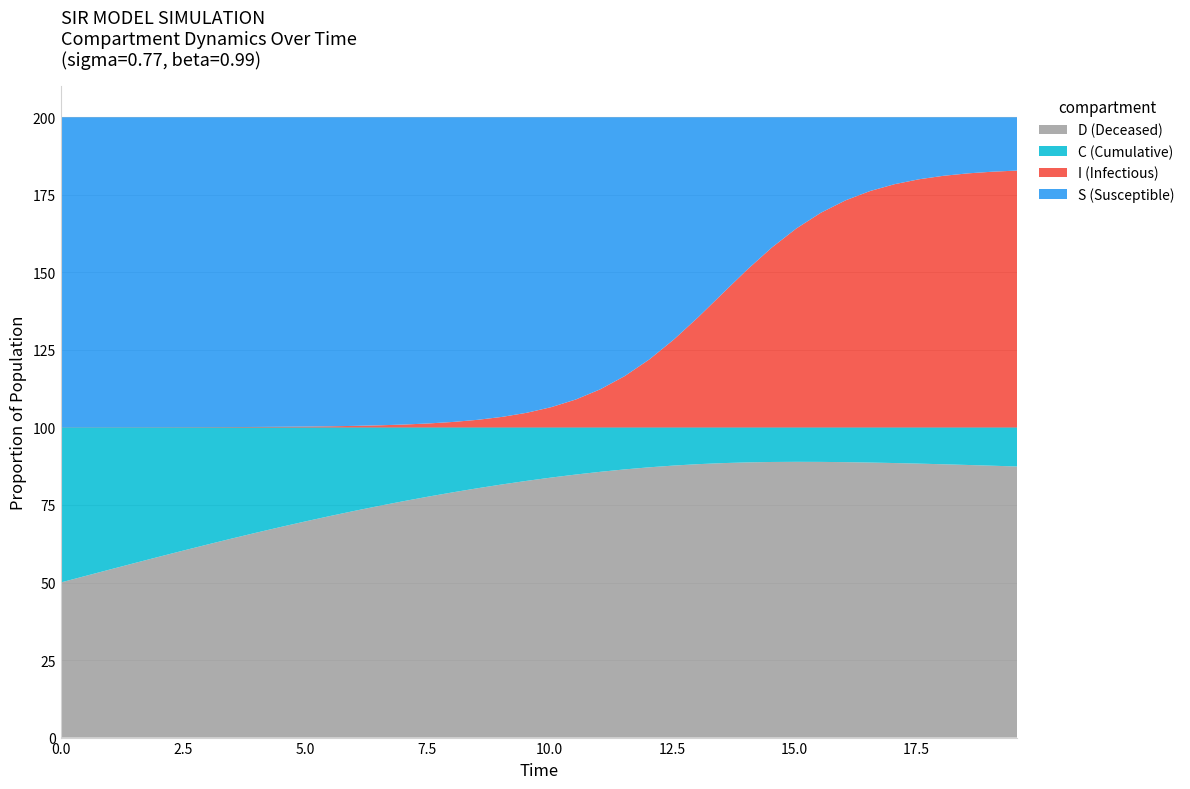

What is the highest value of the D (Deceased) series?

88.9